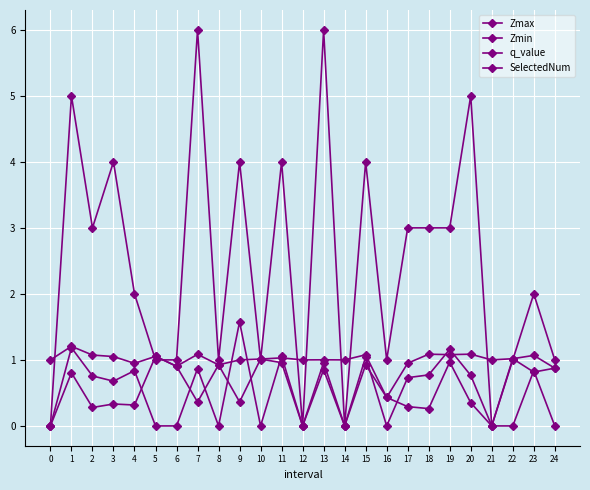

Reading right to left, transcribe all the data shown in this chart.

Zmax: 24=0.9	23=1.1	22=1.0	21=1.0	20=1.1	19=1.1	18=1.1	17=1.0	16=0.4	15=1.1	14=1.0	13=1.0	12=1.0	11=1.0	10=1.0	9=1.0	8=0.9	7=1.1	6=0.9	5=1.1	4=0.9	3=1.1	2=1.1	1=1.2	0=1.0
Zmin: 24=0.9	23=0.8	22=1.0	21=0.0	20=0.4	19=1.0	18=0.3	17=0.3	16=0.4	15=0.9	14=0.0	13=0.9	12=0.0	11=1.0	10=1.0	9=0.4	8=0.9	7=0.4	6=0.9	5=1.1	4=0.3	3=0.3	2=0.3	1=0.8	0=0.0
q_value: 24=0.0	23=0.8	22=0.0	21=0.0	20=0.8	19=1.2	18=0.8	17=0.7	16=0.0	15=1.0	14=0.0	13=1.0	12=0.0	11=1.1	10=0.0	9=1.6	8=0.0	7=0.9	6=0.0	5=0.0	4=0.8	3=0.7	2=0.8	1=1.2	0=0.0
SelectedNum: 24=1.0	23=2.0	22=1.0	21=0.0	20=5.0	19=3.0	18=3.0	17=3.0	16=1.0	15=4.0	14=0.0	13=6.0	12=0.0	11=4.0	10=1.0	9=4.0	8=1.0	7=6.0	6=1.0	5=1.0	4=2.0	3=4.0	2=3.0	1=5.0	0=0.0